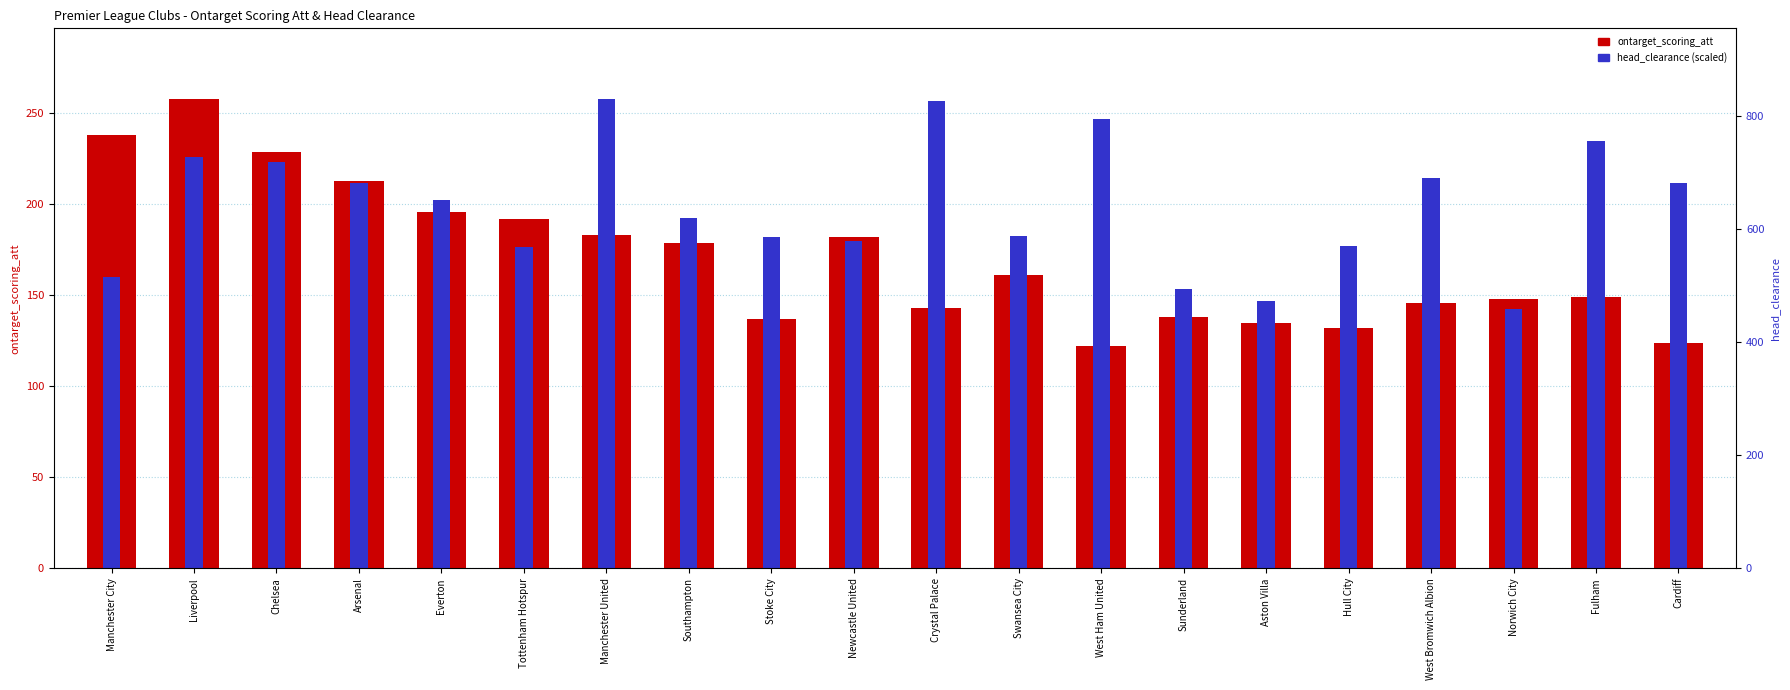

Reading left to right, extract all data points from this chart.

ontarget_scoring_att: Manchester City=238.0	Liverpool=258.0	Chelsea=229.0	Arsenal=213.0	Everton=196.0	Tottenham Hotspur=192.0	Manchester United=183.0	Southampton=179.0	Stoke City=137.0	Newcastle United=182.0	Crystal Palace=143.0	Swansea City=161.0	West Ham United=122.0	Sunderland=138.0	Aston Villa=135.0	Hull City=132.0	West Bromwich Albion=146.0	Norwich City=148.0	Fulham=149.0	Cardiff=124.0
head_clearance: Manchester City=160.0	Liverpool=226.1	Chelsea=223.3	Arsenal=211.9	Everton=202.5	Tottenham Hotspur=176.3	Manchester United=258.0	Southampton=192.3	Stoke City=182.0	Newcastle United=179.6	Crystal Palace=256.8	Swansea City=182.6	West Ham United=247.1	Sunderland=153.7	Aston Villa=146.8	Hull City=177.2	West Bromwich Albion=214.6	Norwich City=142.3	Fulham=234.8	Cardiff=211.6